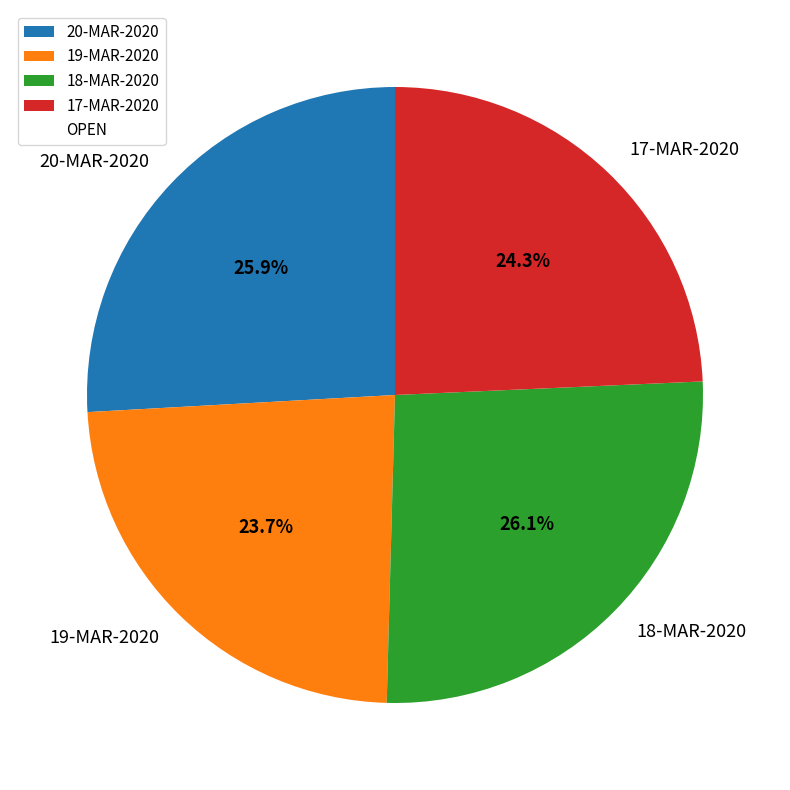

What is the ratio of the value at 19-MAR-2020 to the value at 20-MAR-2020?

0.9